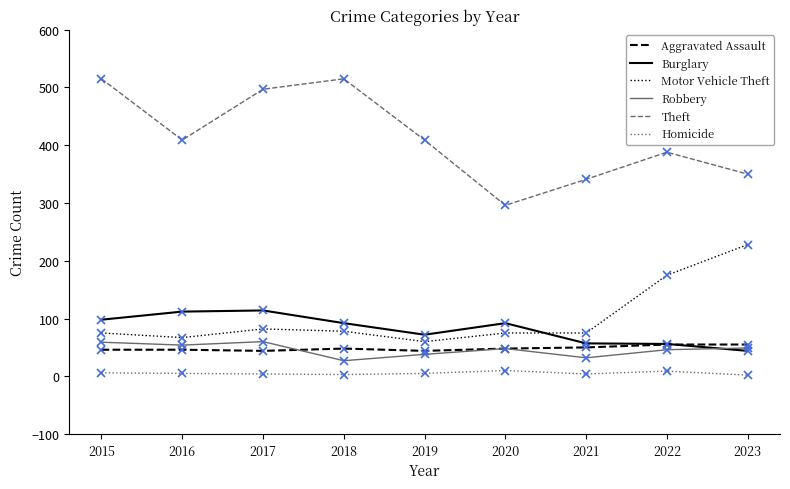

True or false: Theft and Robbery intersect in this chart.

False